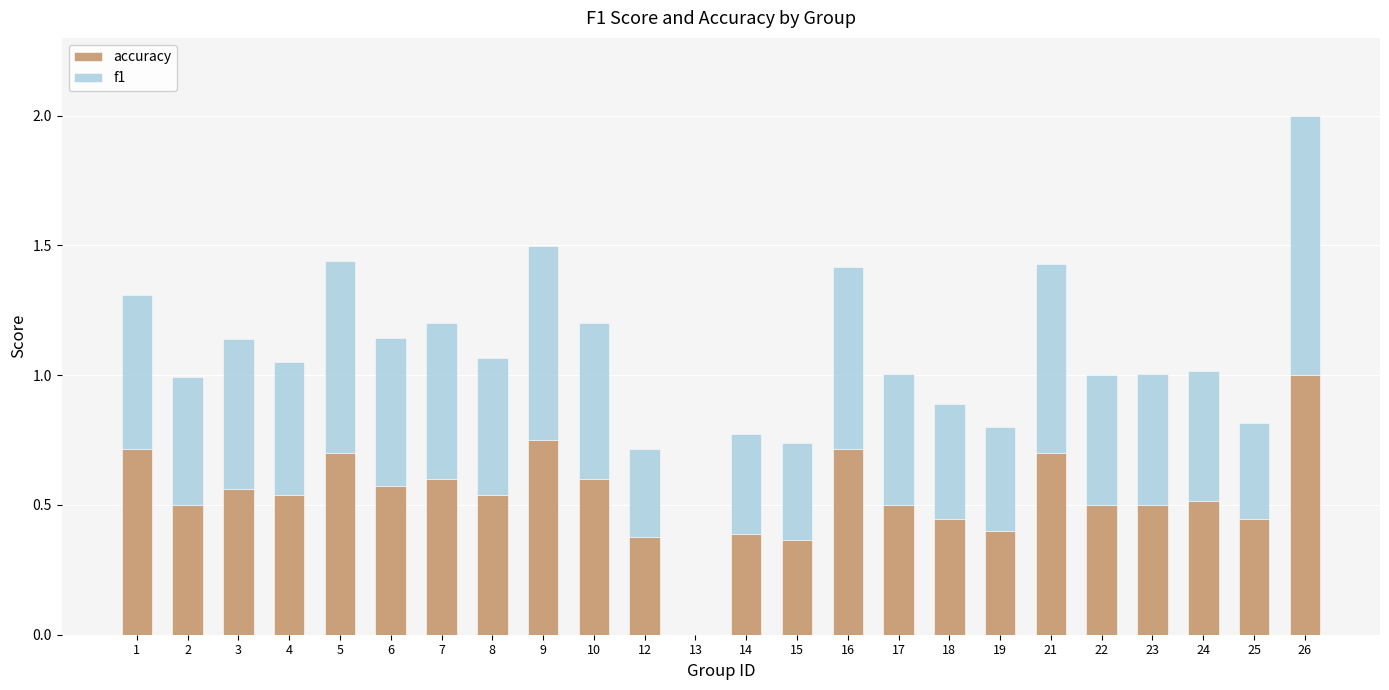

At which category is the sum across all series the highest?

26